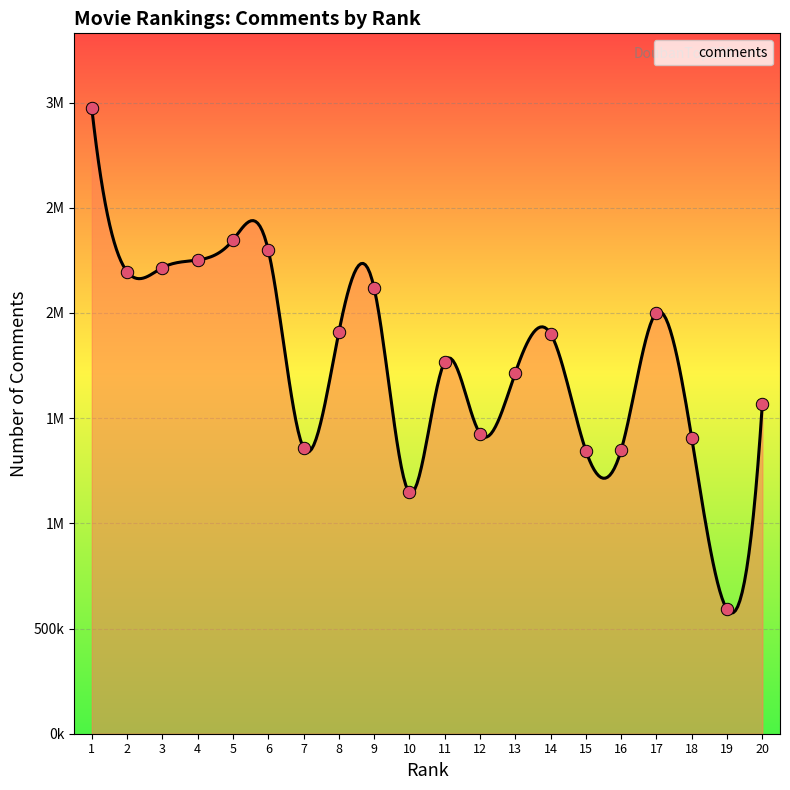

What is the change in value from 2 to 19?

-1605727